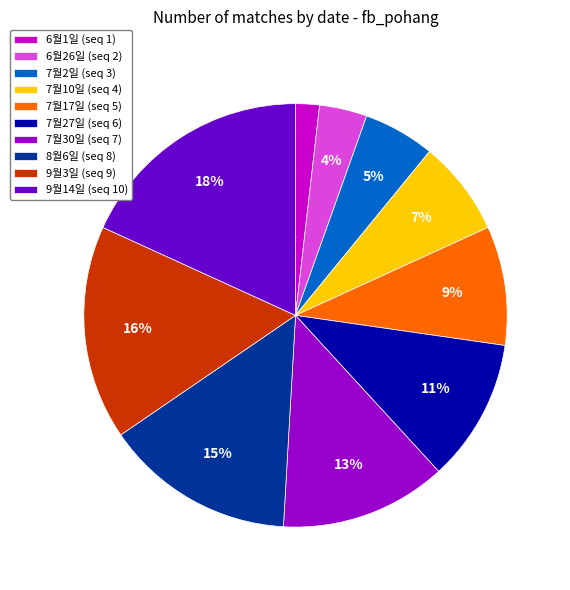

Do 7월2일 (seq 3) and 7월27일 (seq 6) together represent more than half of the pie?

No